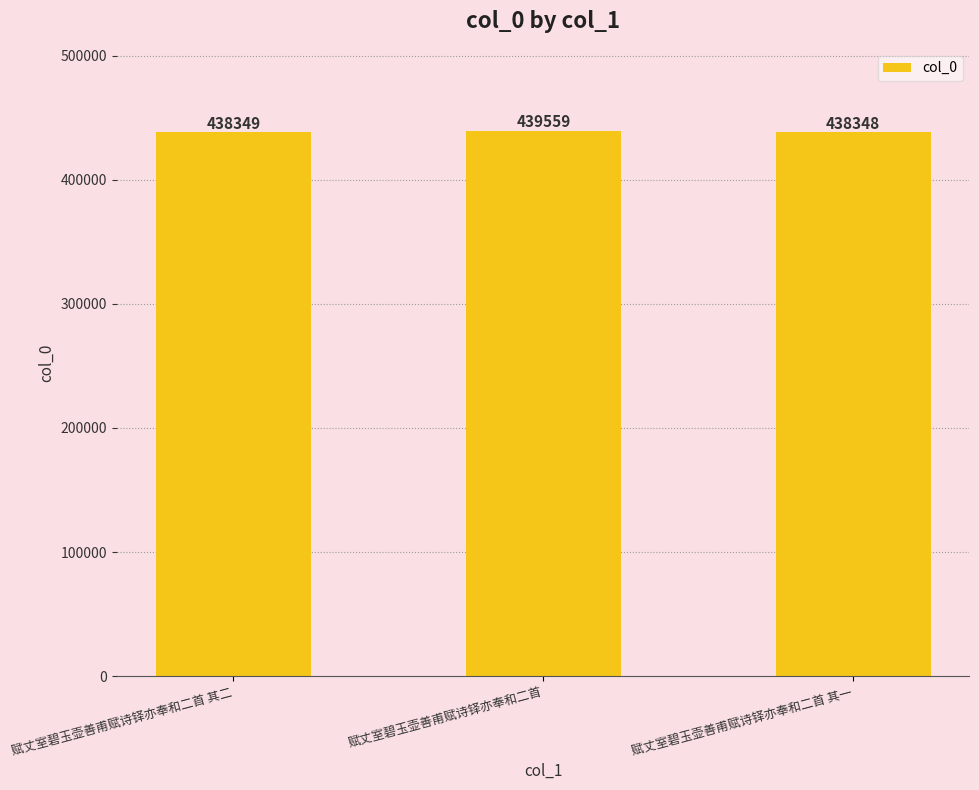

Rank the categories by value from highest to lowest.

赋丈室碧玉壶善甫赋诗铎亦奉和二首, 赋丈室碧玉壶善甫赋诗铎亦奉和二首 其二, 赋丈室碧玉壶善甫赋诗铎亦奉和二首 其一